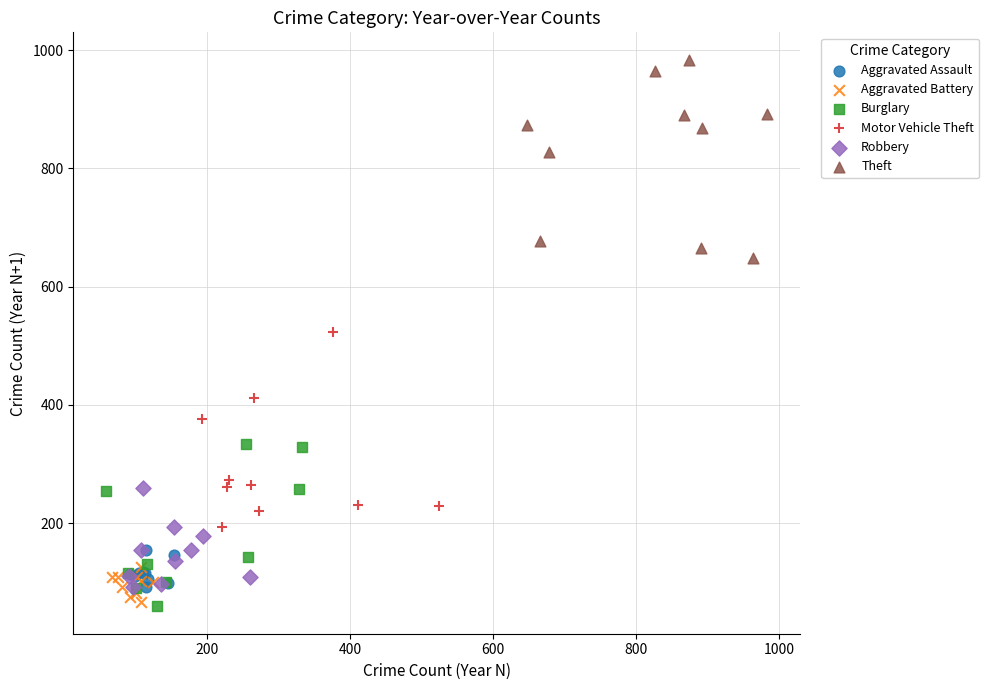

Which series contains the highest Y value?

Theft